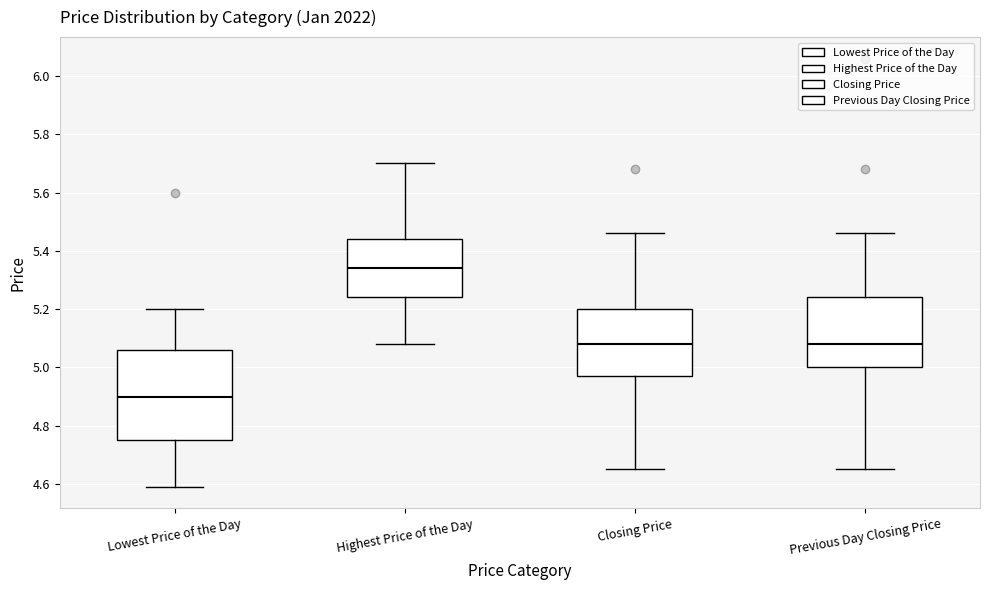

Reading left to right, read every box against the y-axis: the position of its median line, the range the box covers, and the ends of its whiskers. The values are not printed on the chart, so give them approximately, as read against the axis.

Lowest Price of the Day: median 4.90, box 4.76 to 5.06, whiskers 4.60 to 5.20
Highest Price of the Day: median 5.34, box 5.24 to 5.44, whiskers 5.08 to 5.70
Closing Price: median 5.08, box 4.98 to 5.20, whiskers 4.66 to 5.46
Previous Day Closing Price: median 5.08, box 5.00 to 5.24, whiskers 4.66 to 5.46